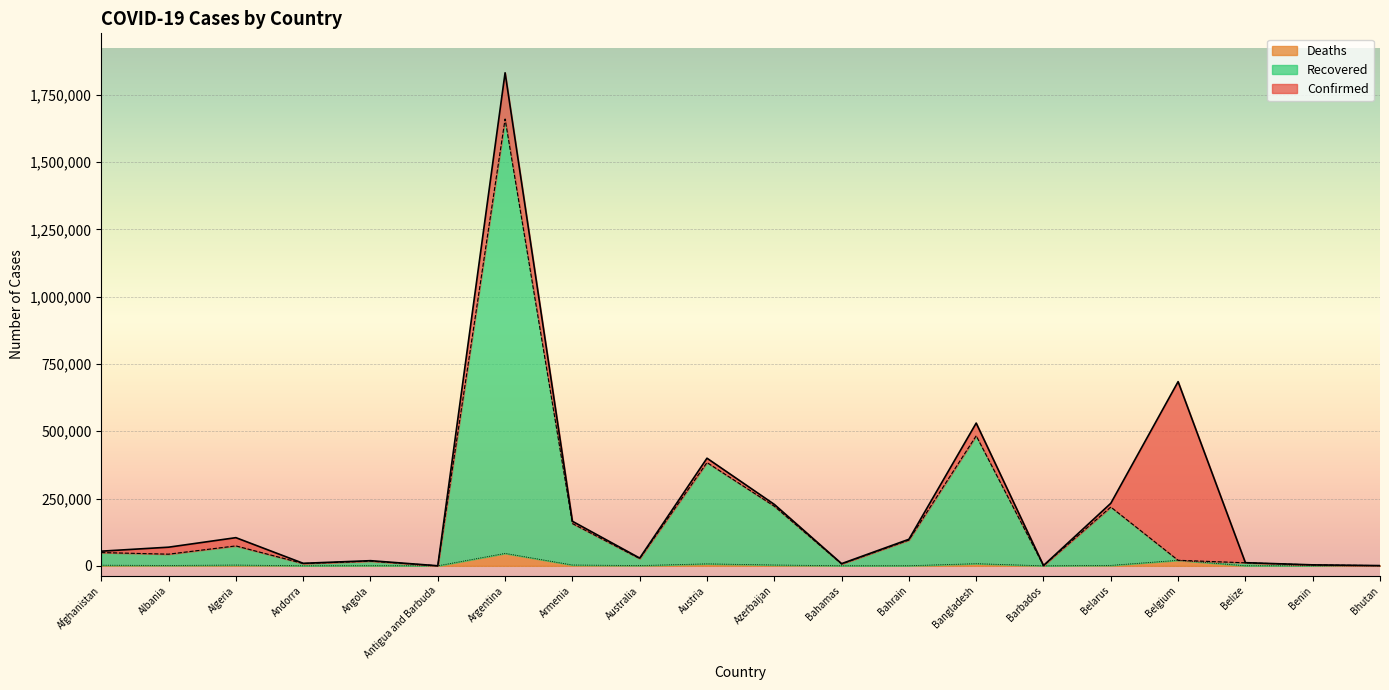

What are all the series names shown in the legend?

Deaths, Recovered, Confirmed